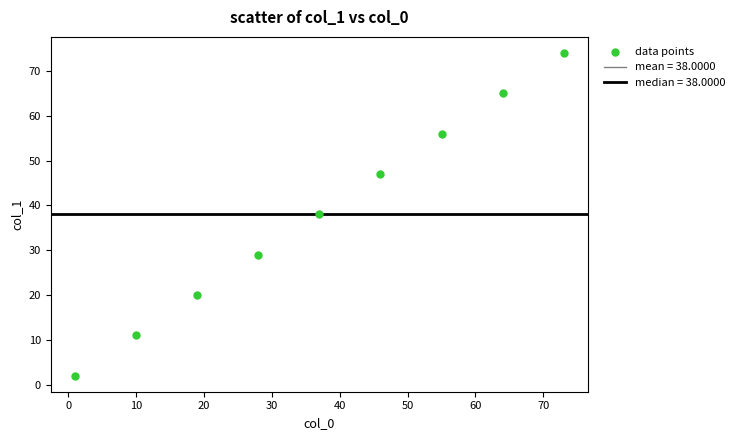

What is the range of X values (max minus min)?

72